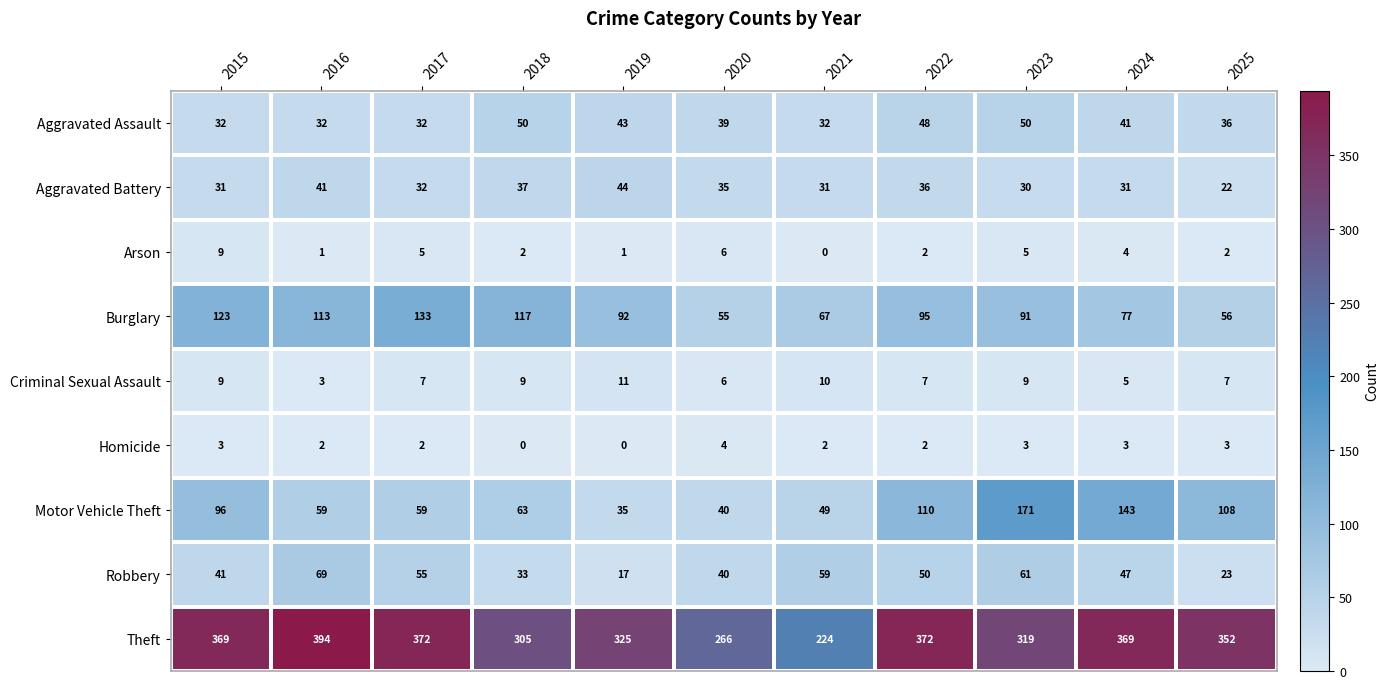

What is the sum of the Robbery values at 2017 and 2021?

114